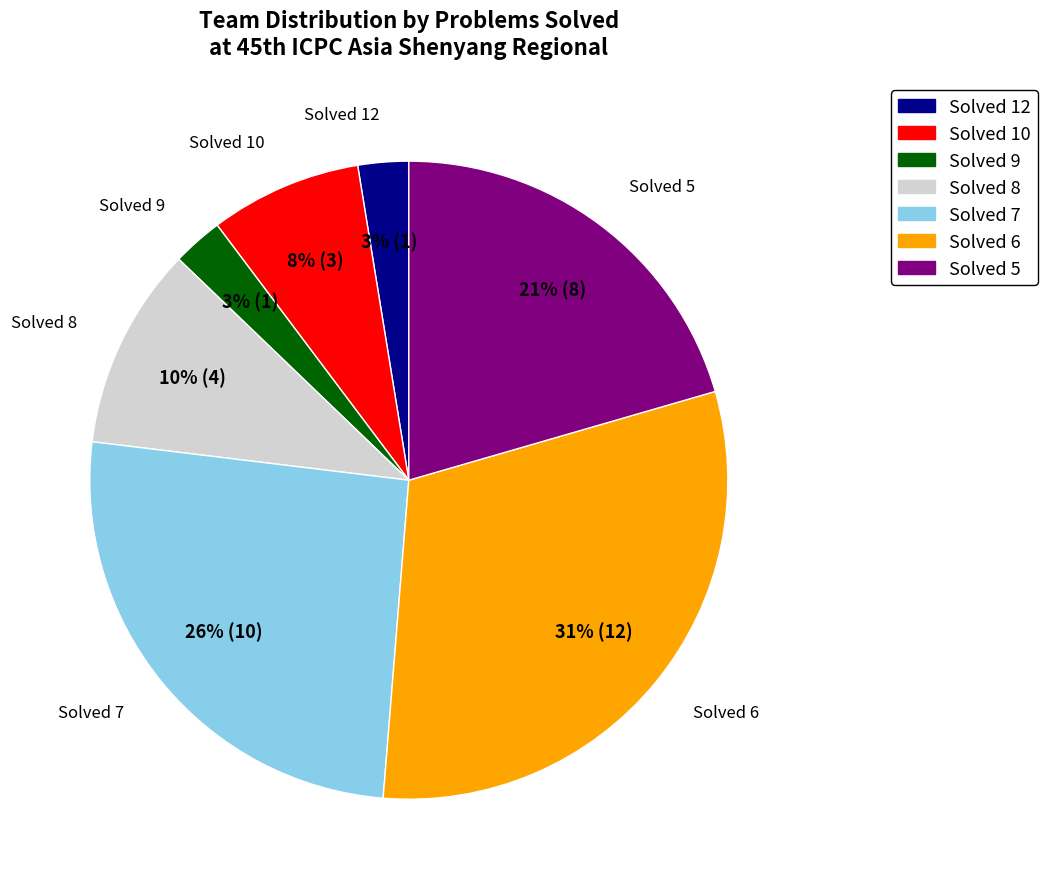

To the nearest percent, what percentage of the pie is Solved 10?

8%